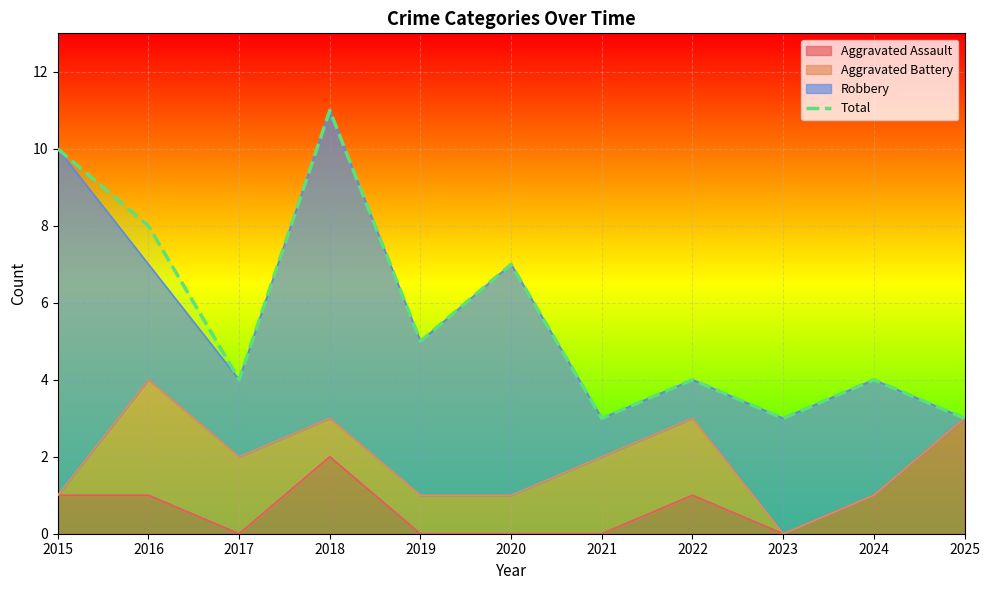

How many lines are shown in the chart?

1